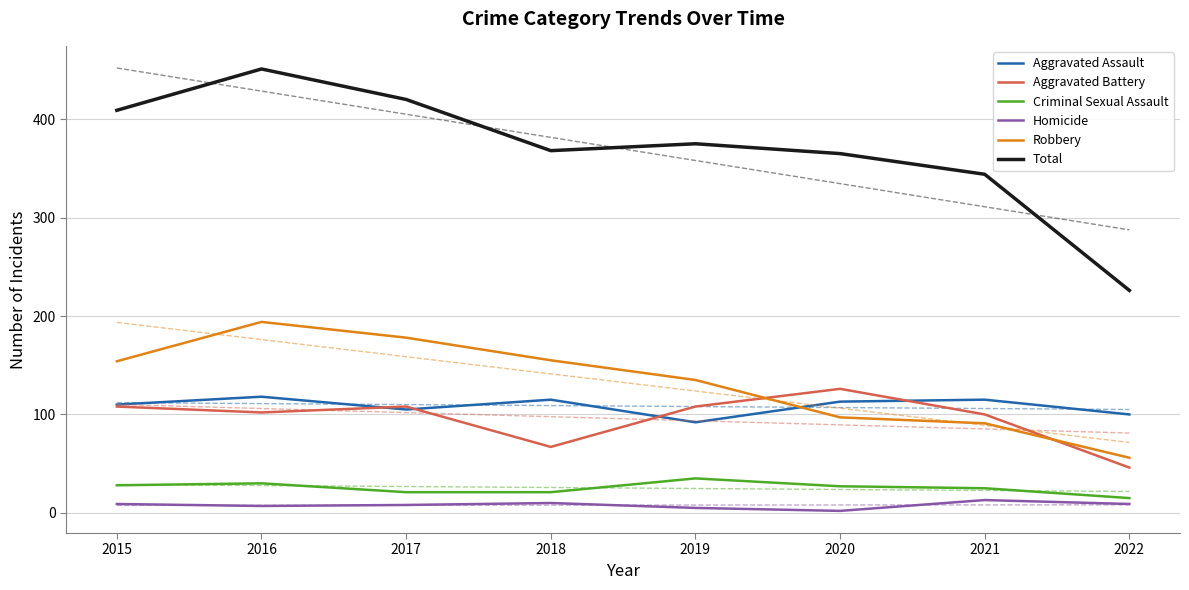

At how many categories does at least one series exceed 398?

3